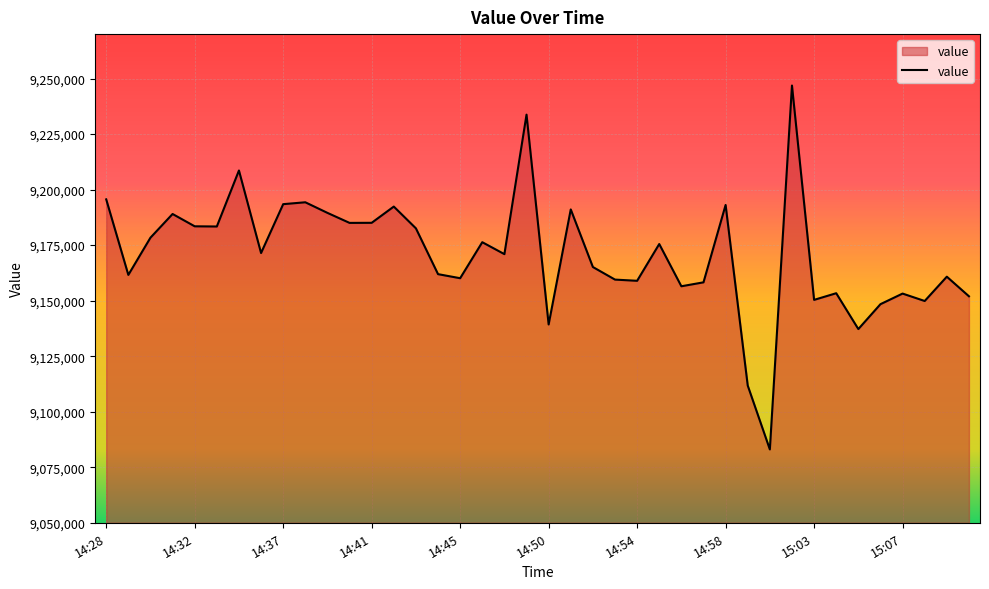

What is the difference between the maximum and minimum values?

163832